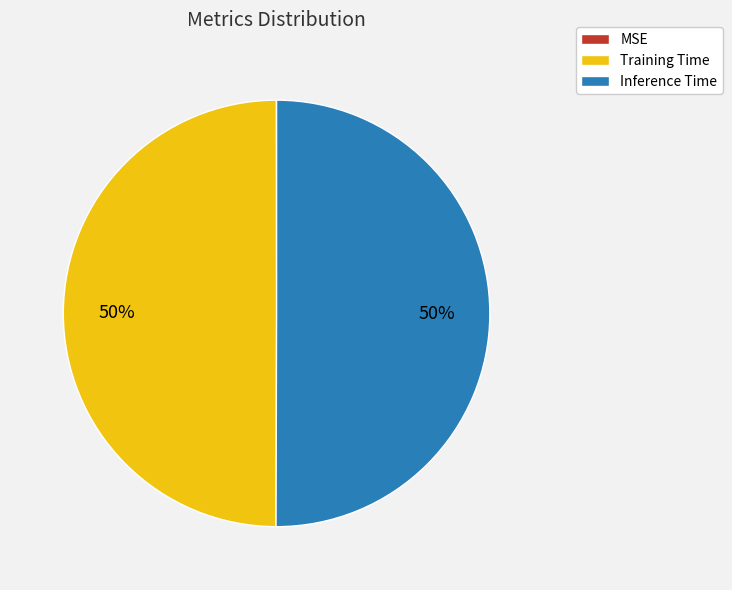

To the nearest percent, what portion does Training Time represent?

50%